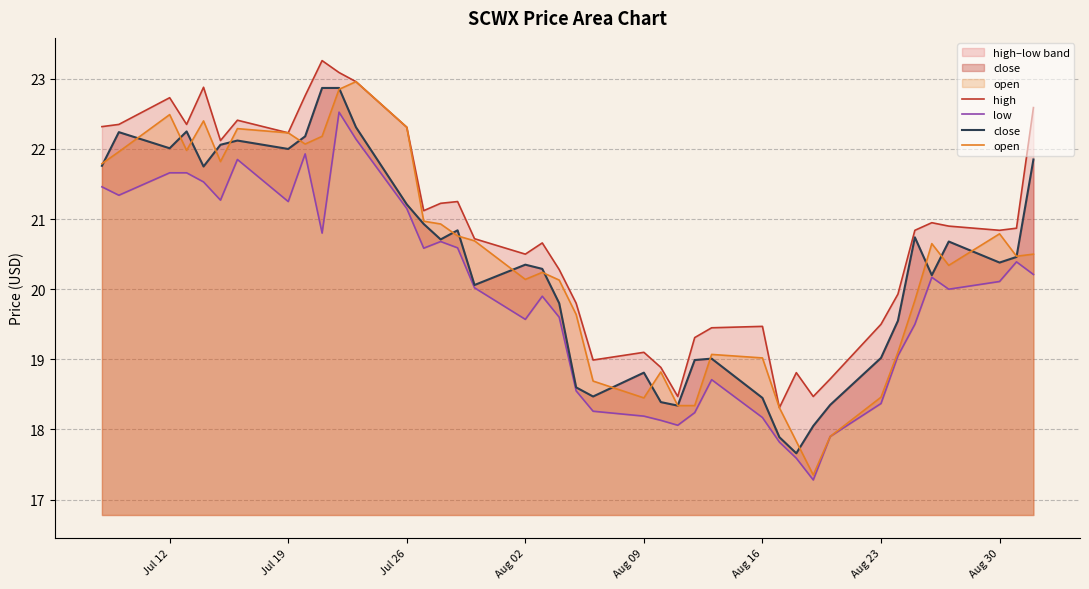

What is the lowest value of the open series?

17.4